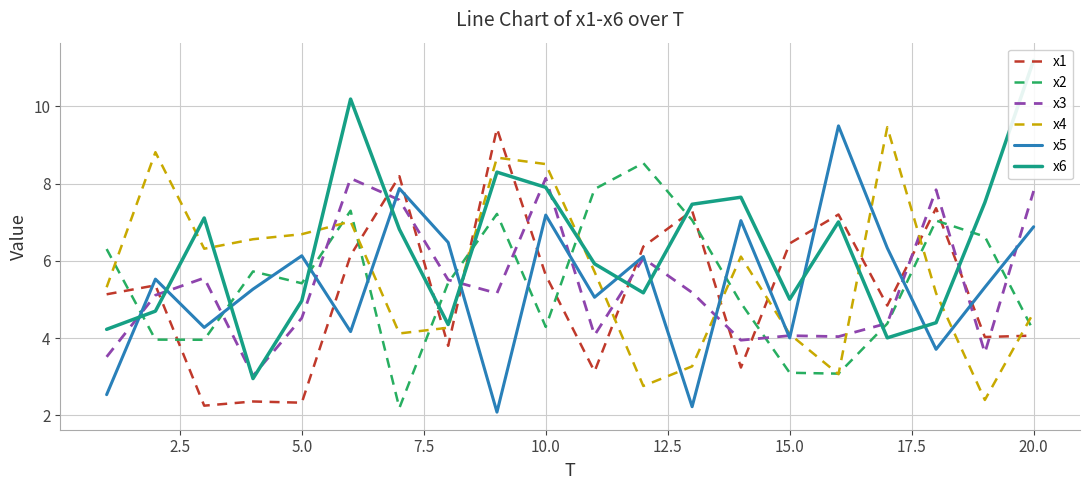

In x5, how many points are lower than both neighbors (excluding endpoints)?

7